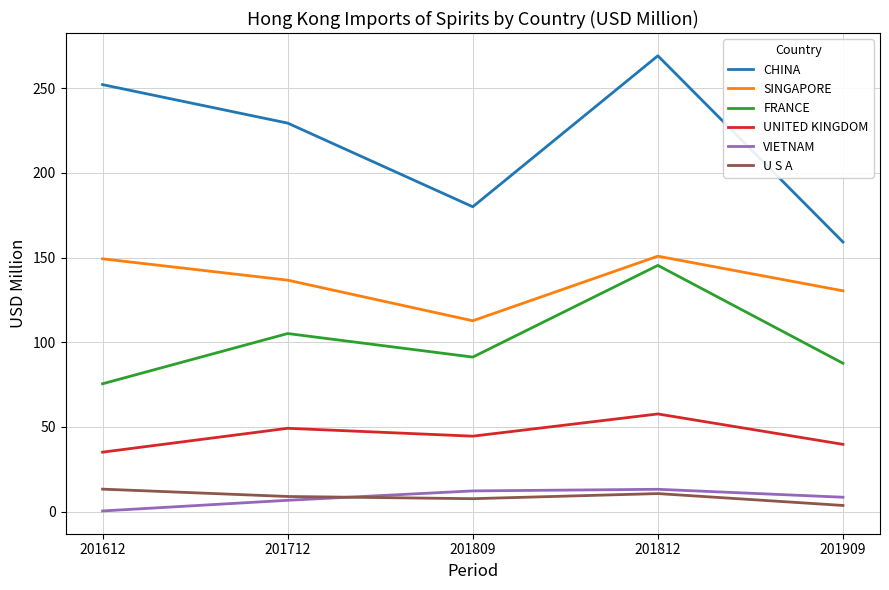

How many lines are shown in the chart?

6